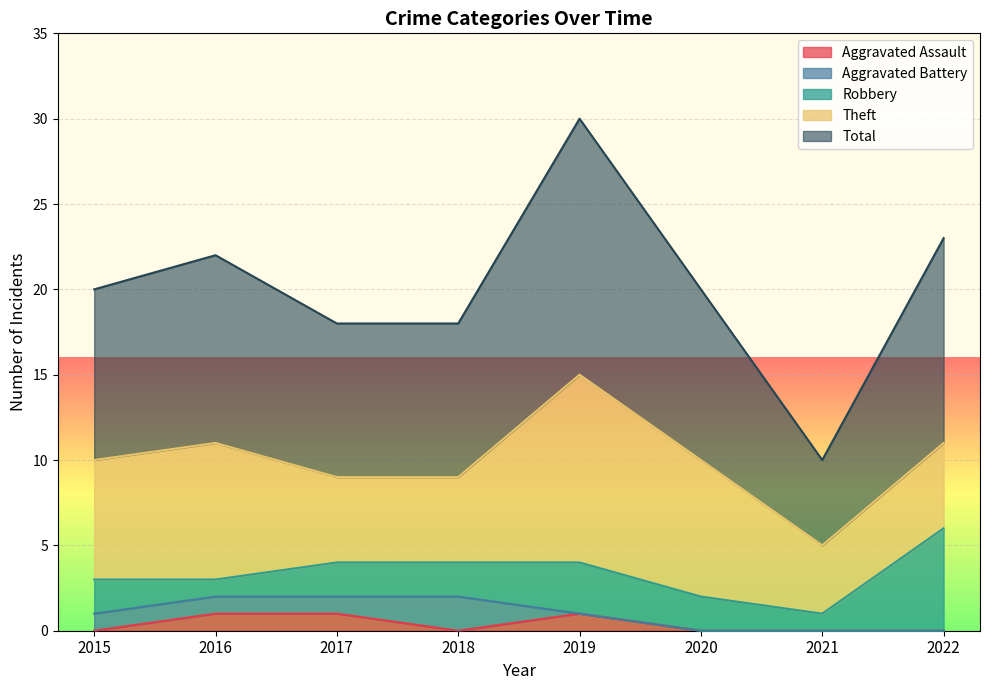

Which category has the highest value across all series?

2019